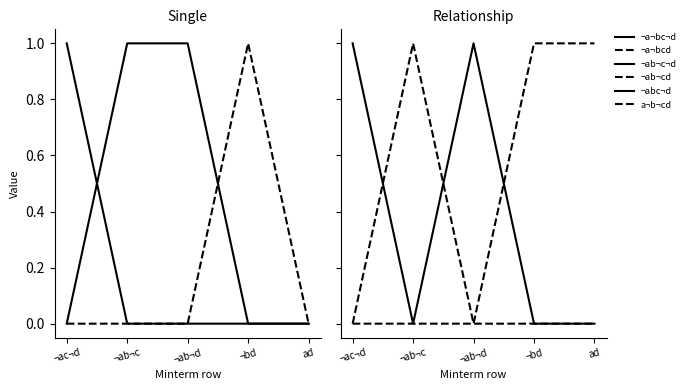

True or false: a¬b¬cd has more than 1 points higher than both neighbors.

False